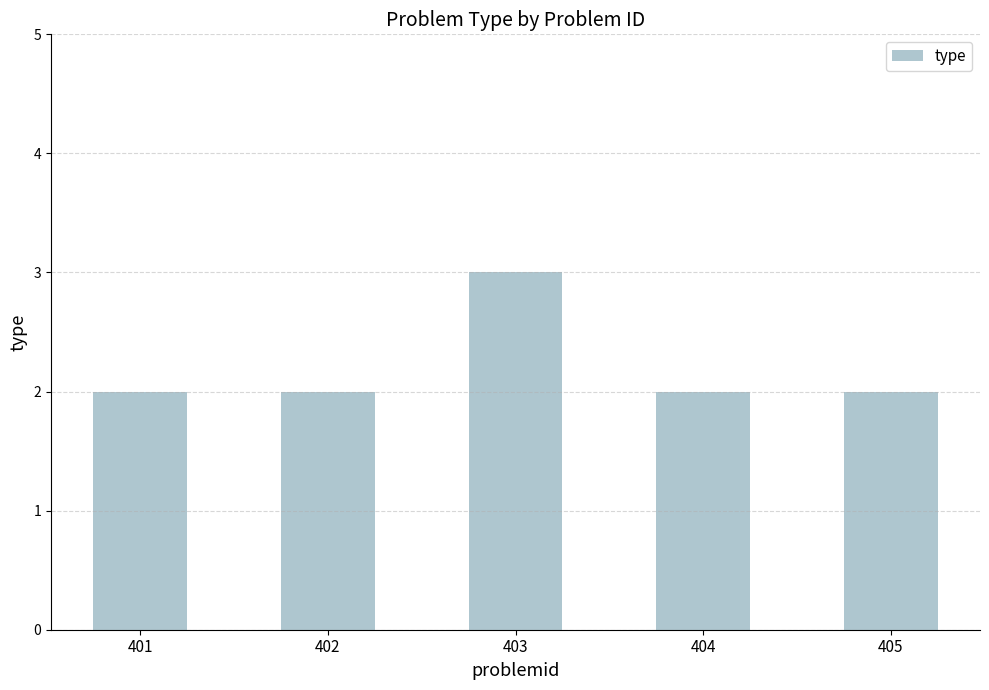

Reading left to right, what are all the values shown in this chart?

2	2	3	2	2